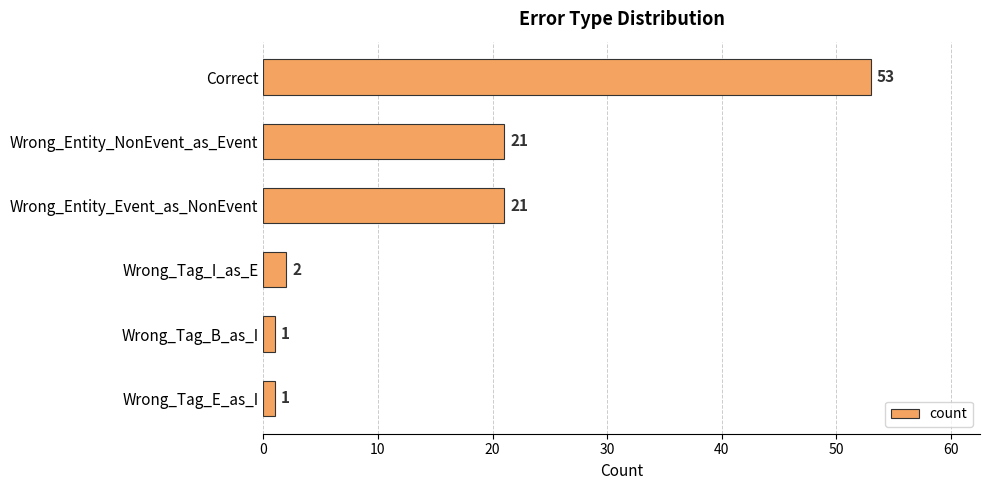

At which category does the chart reach its peak across all series?

Correct